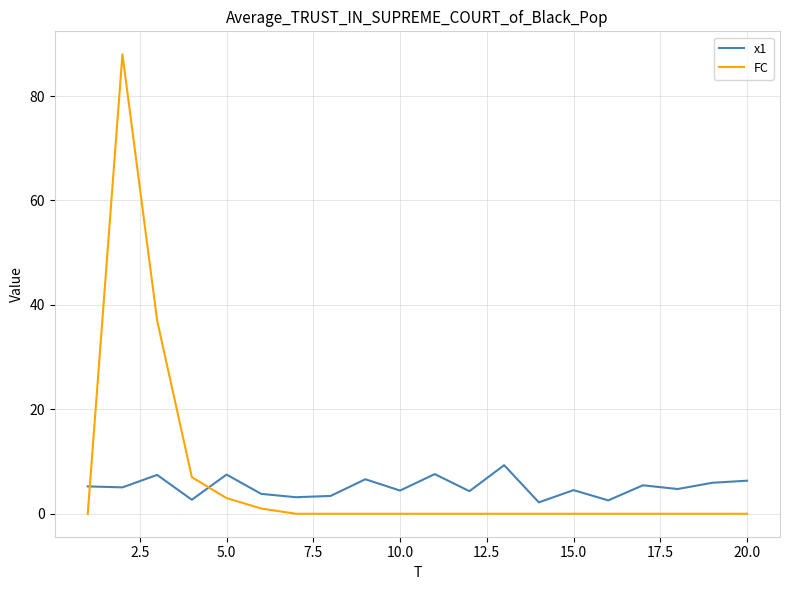

What is the difference between the maximum and minimum values in the FC series?

88.0